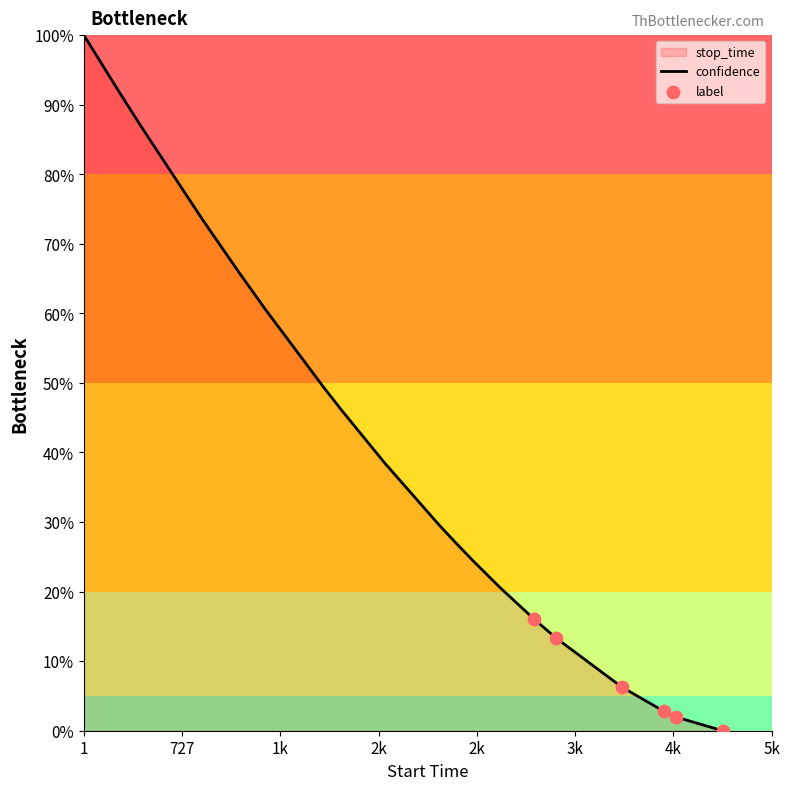

What is the maximum value shown in the chart?

100.0